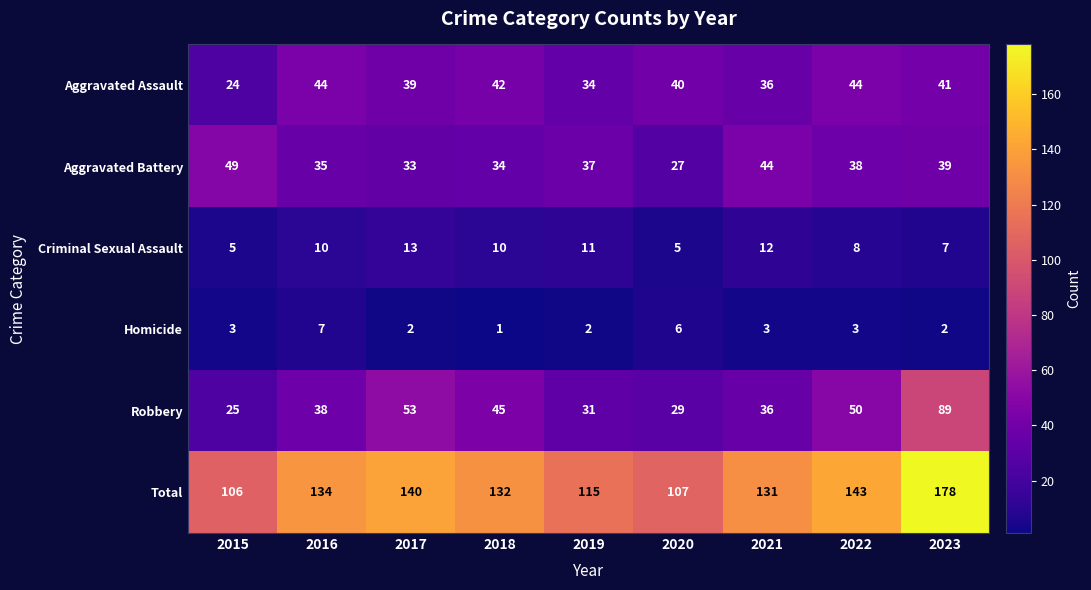

Is the value of Robbery at 2015 greater than the value of Aggravated Assault at 2022?

No